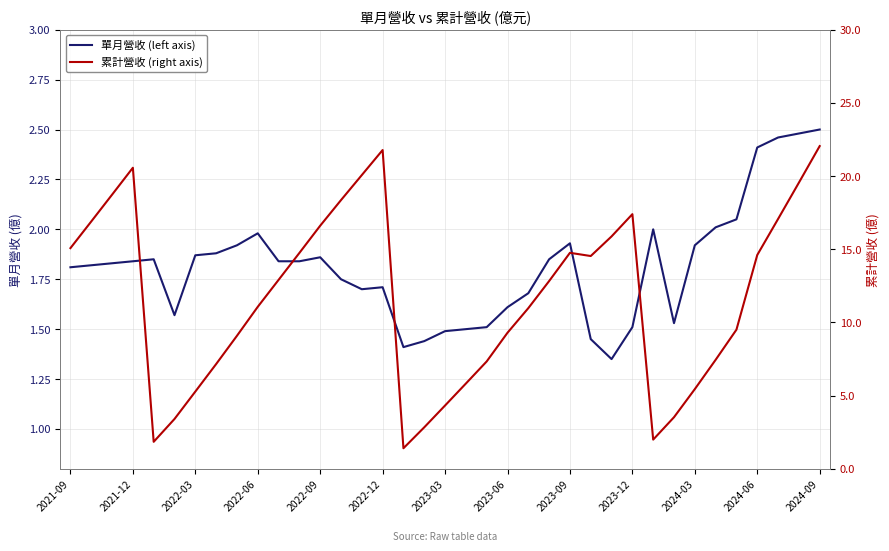

Where does the 累計營收 (right axis) series first go above 12?

2021-09